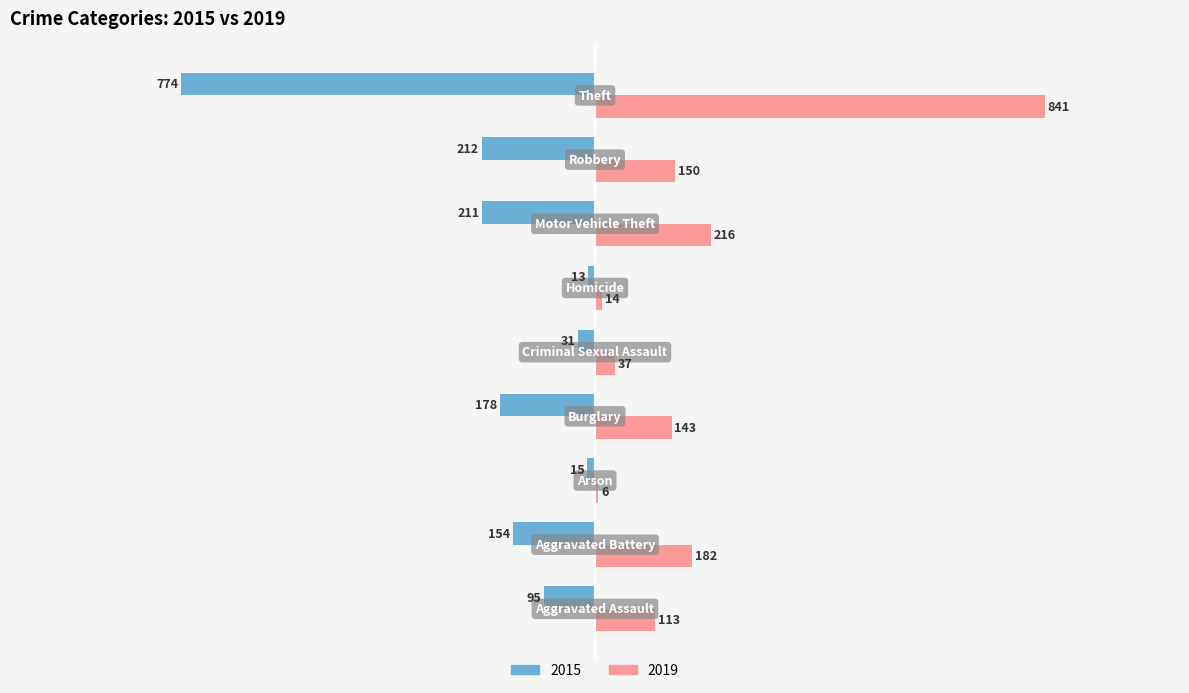

Which series has the largest total across all categories?

2019